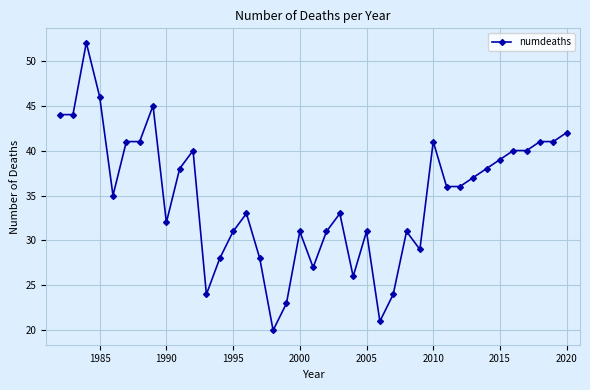

Is this an area chart (filled region under the line)?

No